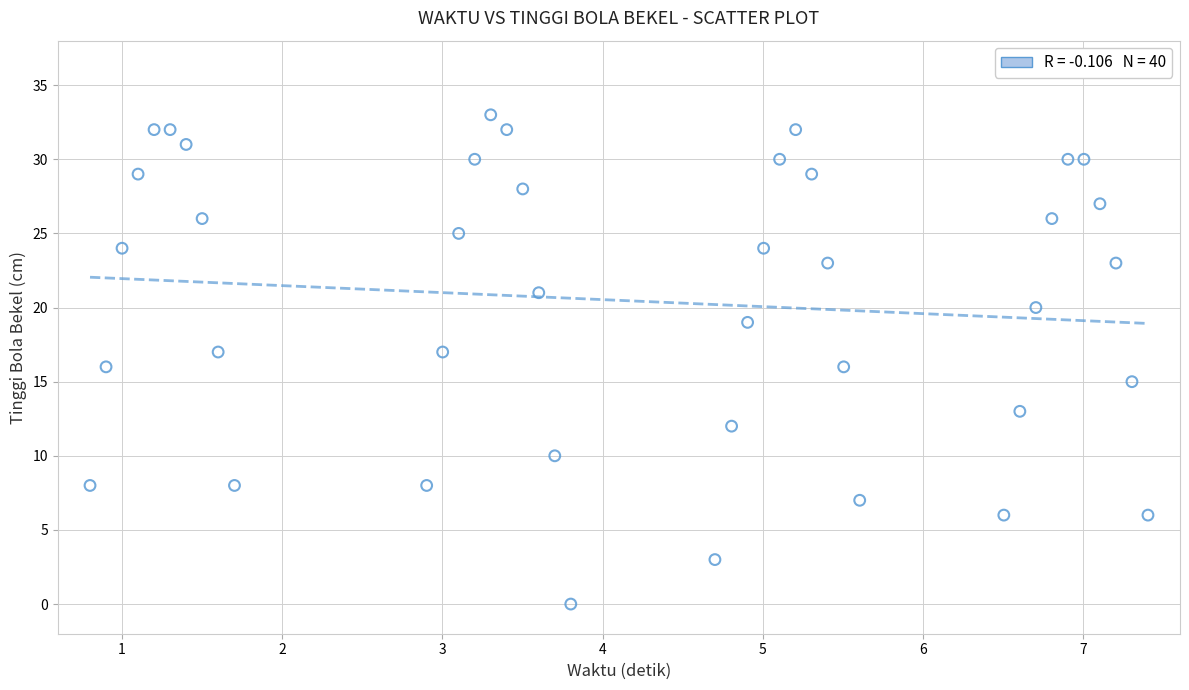

What is the range of Y values (max minus min)?

33